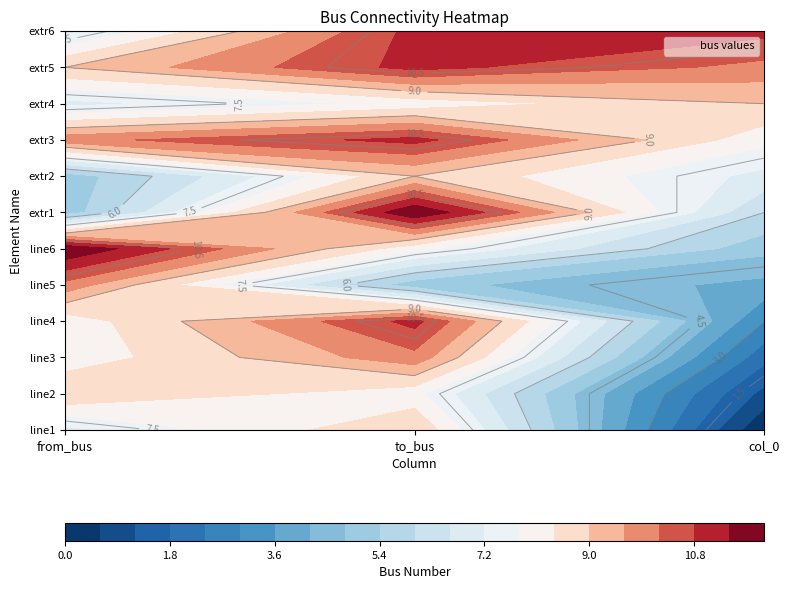

What is the difference between the line4 values at 1 and 0?

3